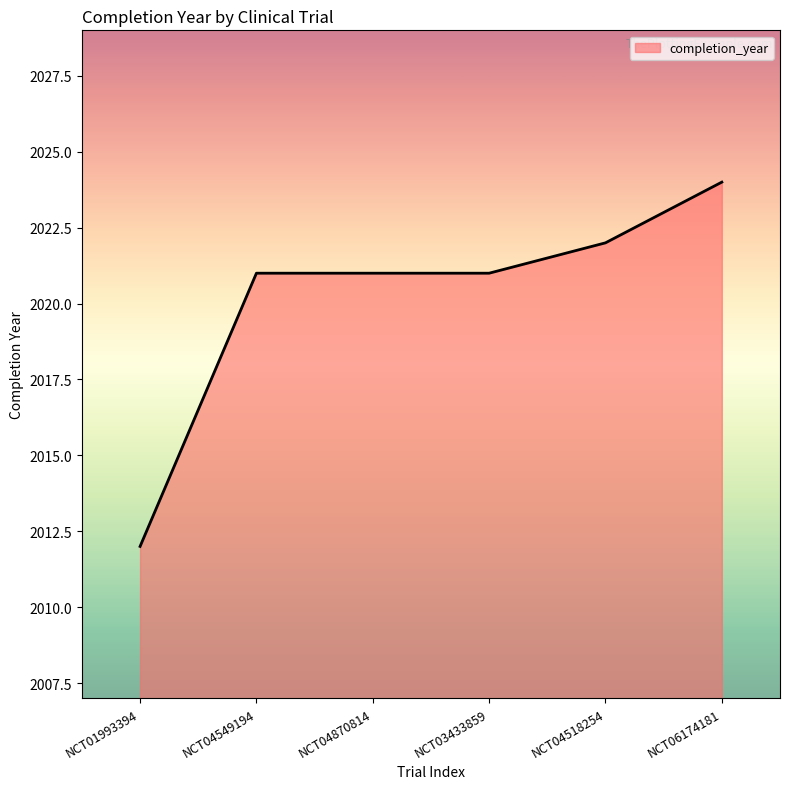

Reading right to left, what are all the values shown in this chart?

2024	2022	2021	2021	2021	2012